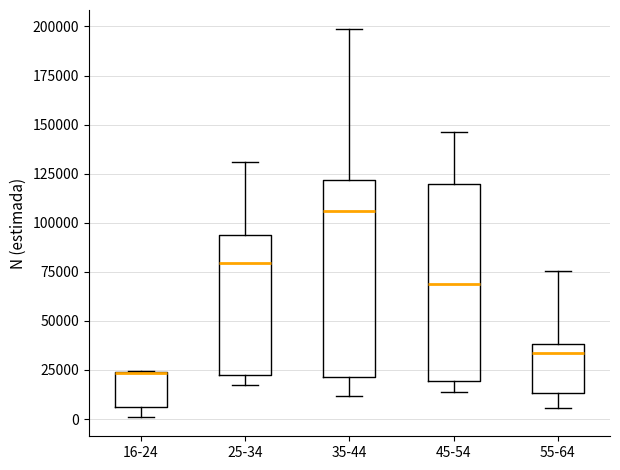

Reading left to right, transcribe this box plot: for each box, give where its median line is, the range the box spans, and where its two whiskers end, as read against the y-axis. The values are not printed on the chart, so give them approximately, as read against the axis.

16-24: median 25000 (drawn on the box's upper edge), box 5000 to 25000, whiskers 0 to 25000
25-34: median 80000, box 20000 to 95000, whiskers 20000 (just below the box's lower edge) to 130000
35-44: median 105000, box 20000 to 120000, whiskers 10000 to 200000
45-54: median 70000, box 20000 to 120000, whiskers 15000 to 145000
55-64: median 35000, box 15000 to 40000, whiskers 5000 to 75000